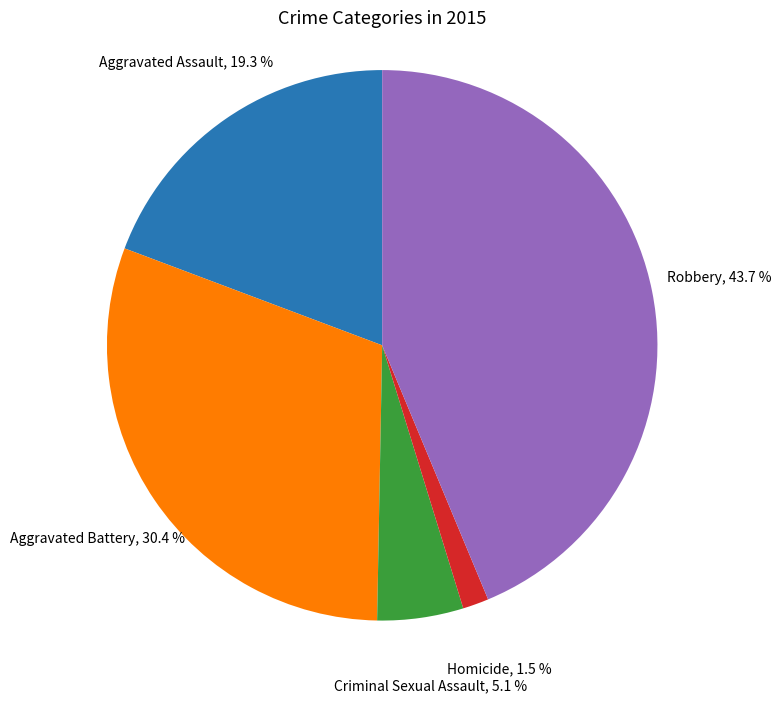

True or false: Aggravated Assault accounts for 11% of the total.

False